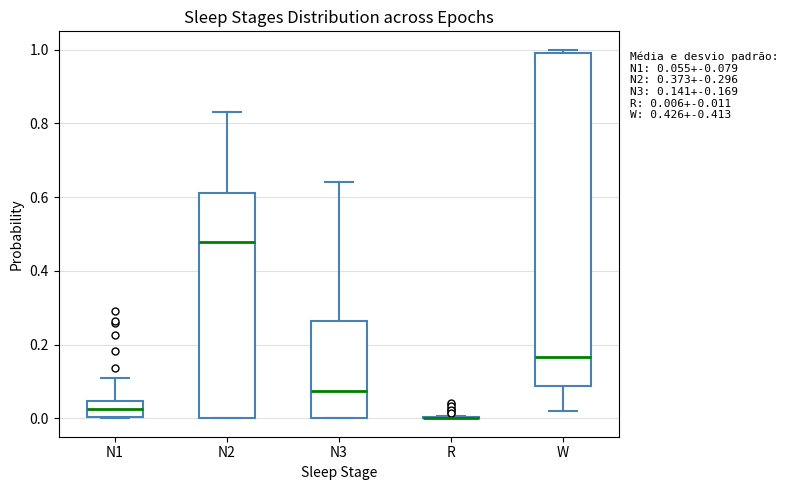

Which box is the tallest, from its lower edge to its upper edge?

W